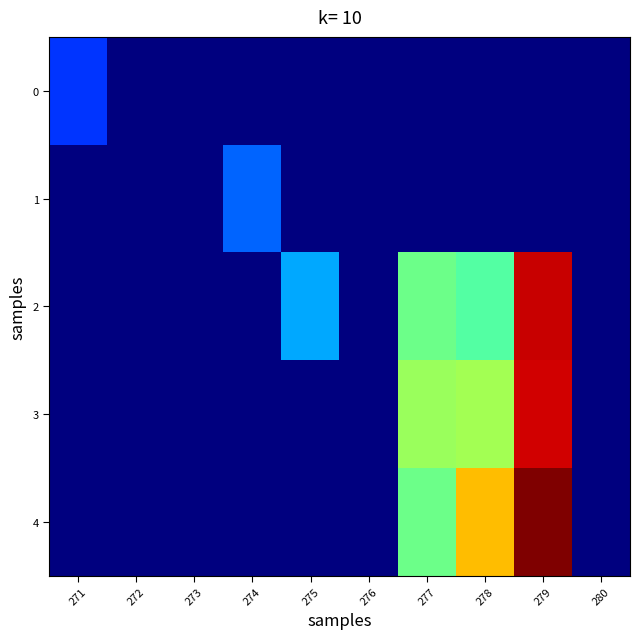

Which has a higher value, 279 or 275?

279